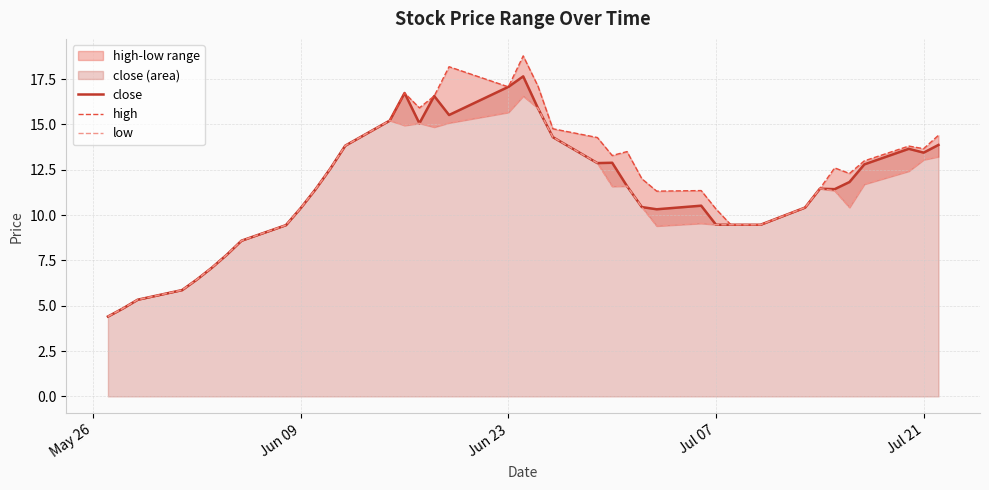

What is the lowest value of the close series?

4.4